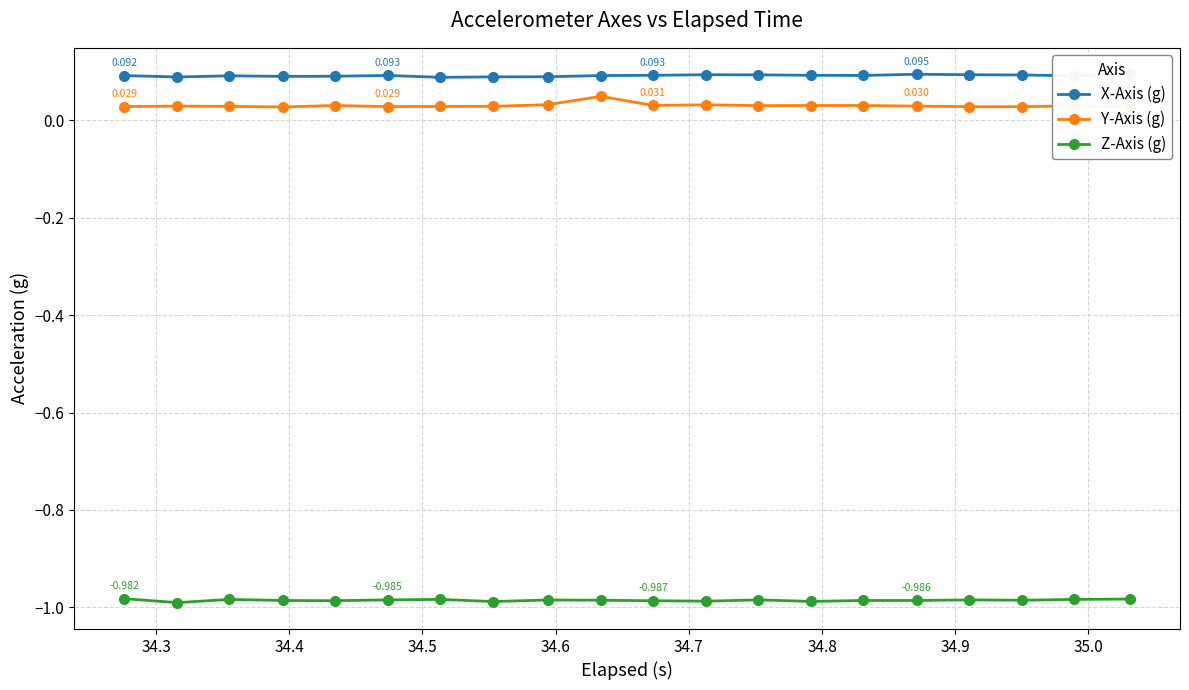

True or false: X-Axis (g) and Y-Axis (g) intersect in this chart.

False